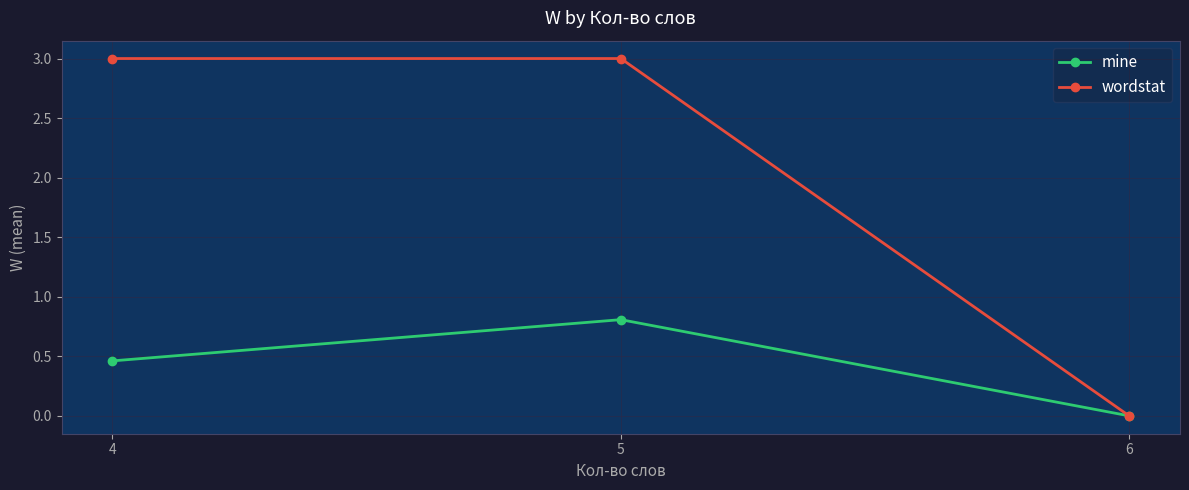

What is the spread (max minus min) of values at 4?

2.5